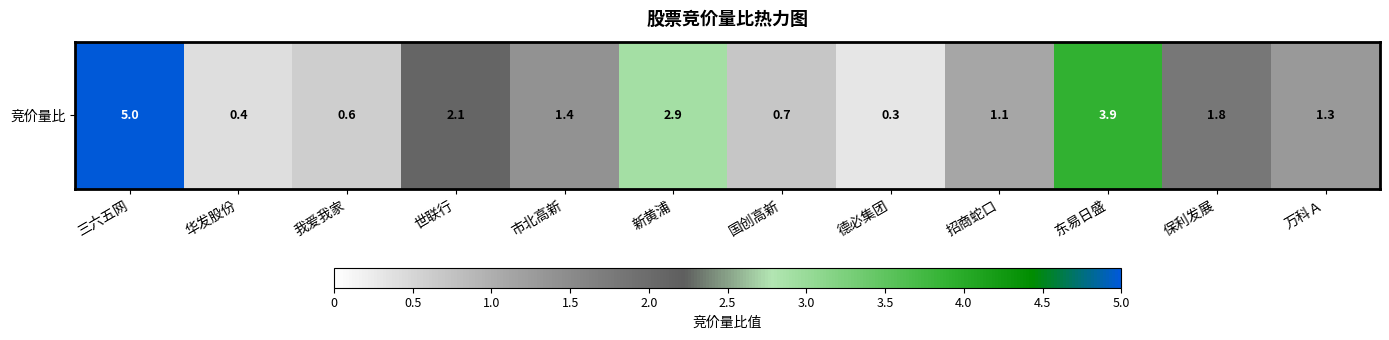

What is the sum of the values at 市北高新 and 三六五网?

6.4